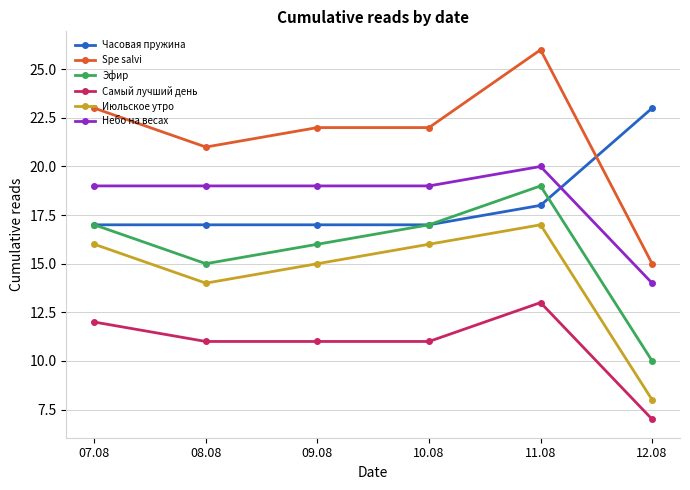

Does the chart have visible grid lines?

Yes